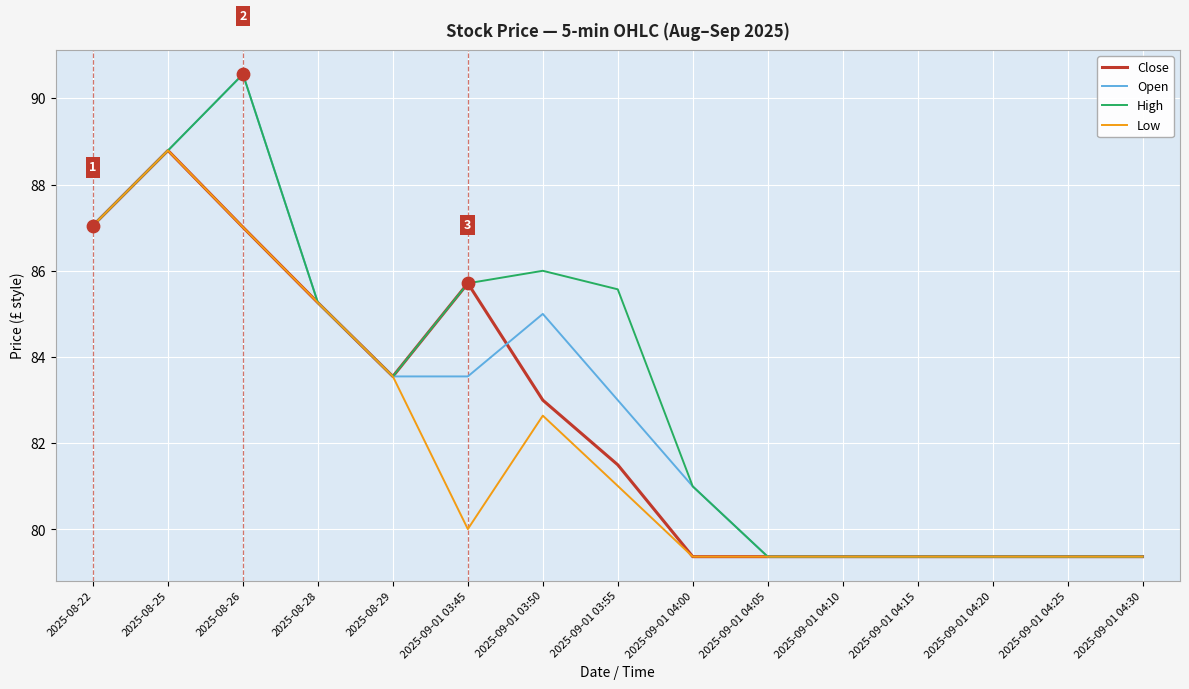

Which series has the largest total across all categories?

High